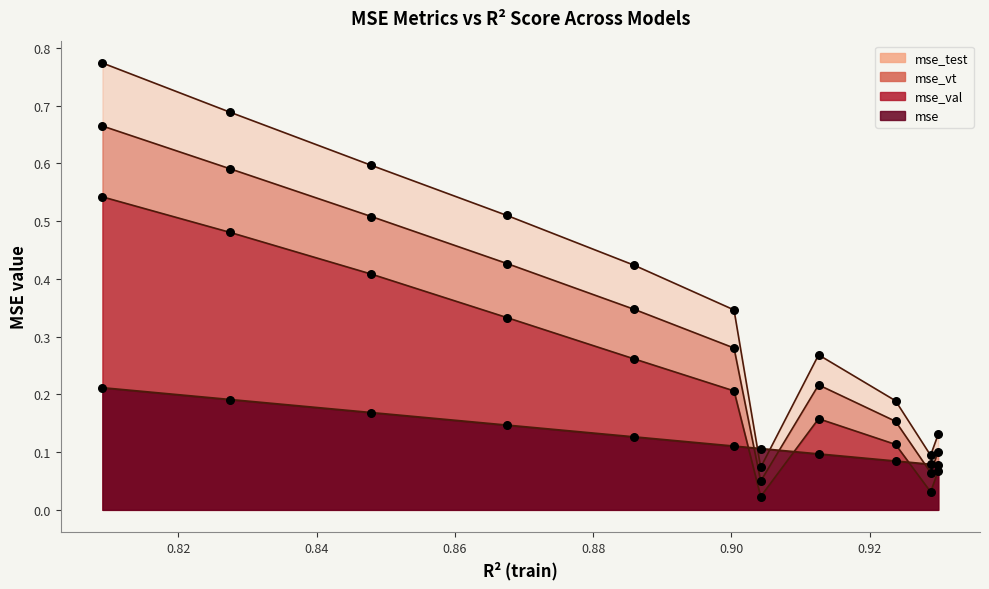

Is the value of mse_val at model_1_2_9 greater than the value of mse_vt at model_1_2_7?

Yes